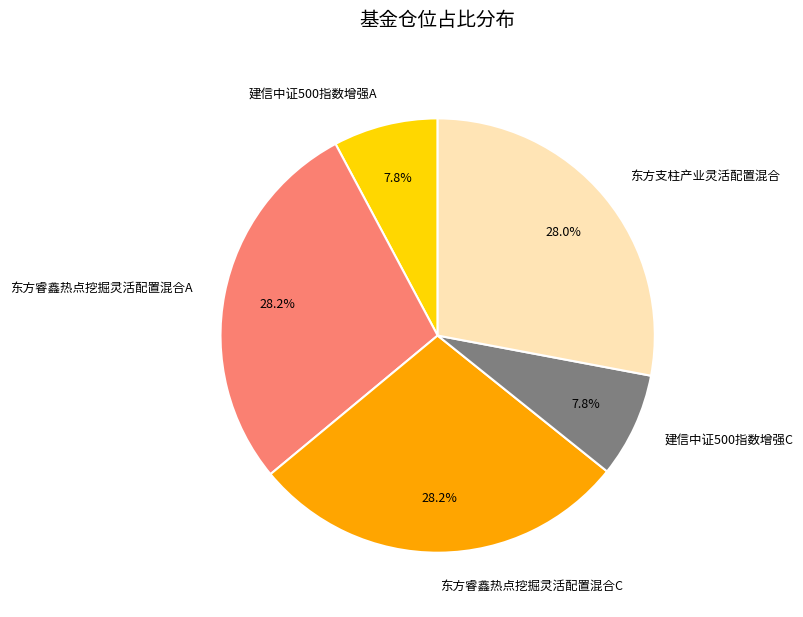

Combined, do 东方睿鑫热点挖掘灵活配置混合A and 建信中证500指数增强C account for over 50%?

No